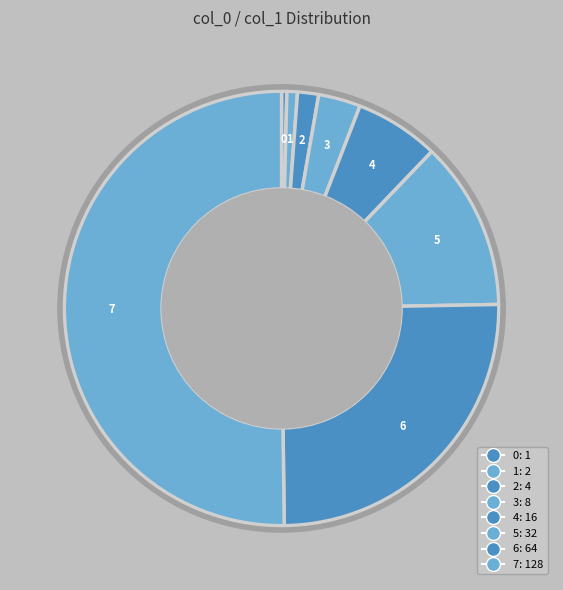

True or false: 5 accounts for 13% of the total.

True